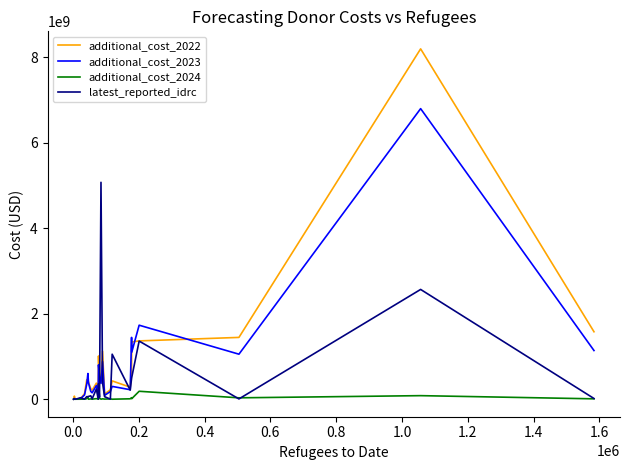

How many lines are shown in the chart?

4